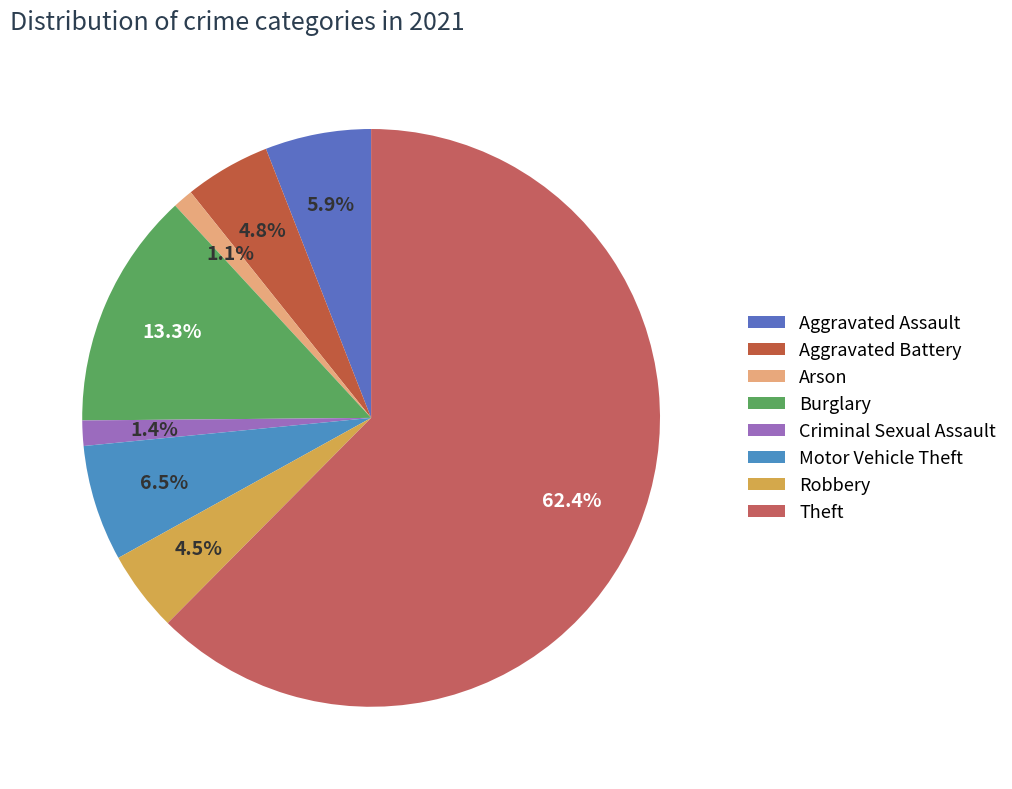

To the nearest percent, what percentage of the pie is Aggravated Battery?

5%